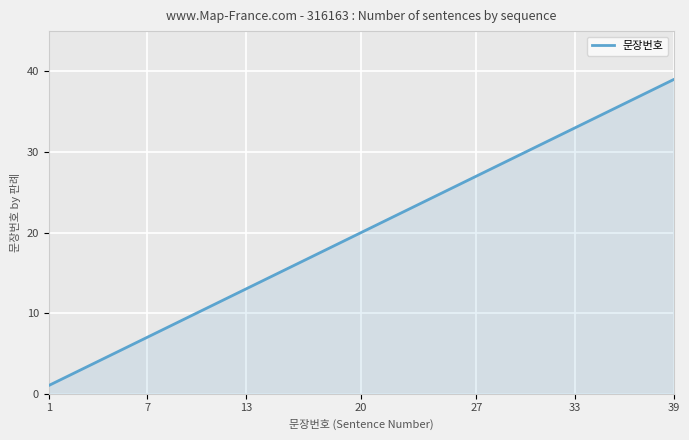

What is the maximum value shown in the chart?

39